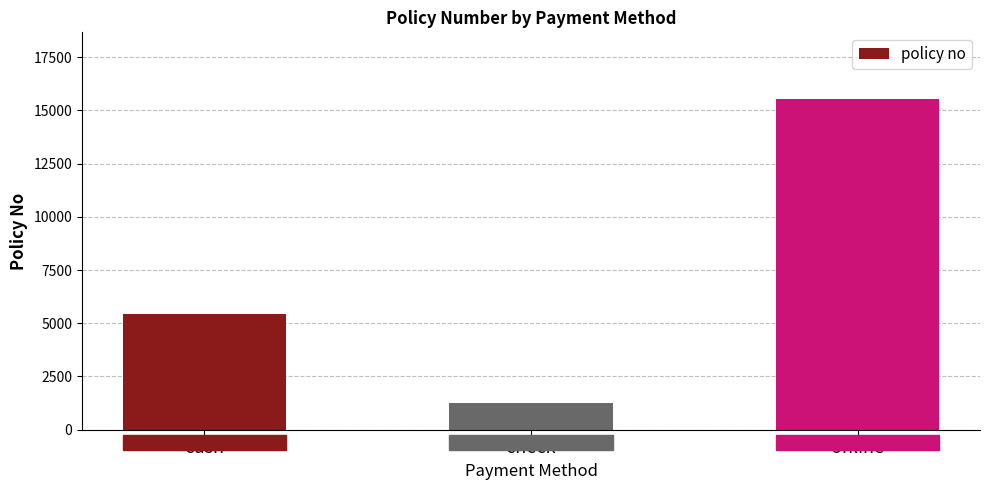

What is the greatest value displayed?

15554